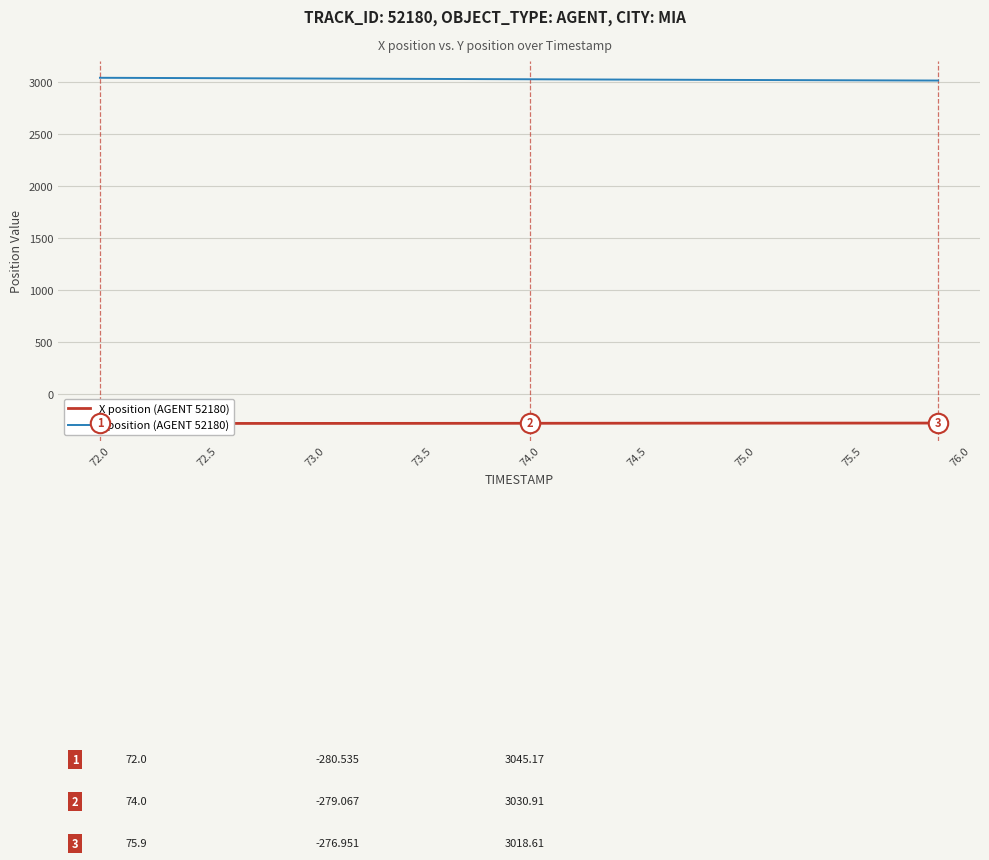

How many values in the Y series are below 3031?

20